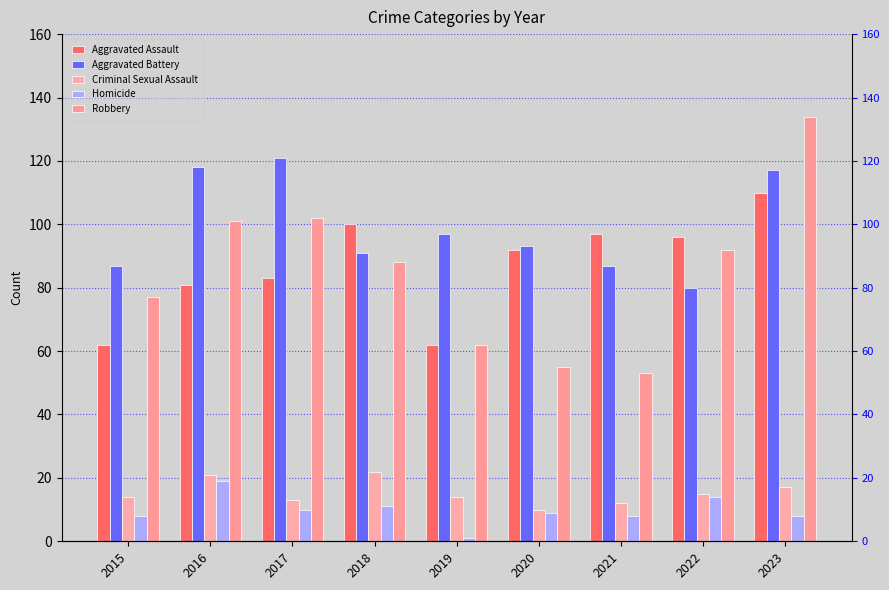

What is the total value across all series at 2020?

259